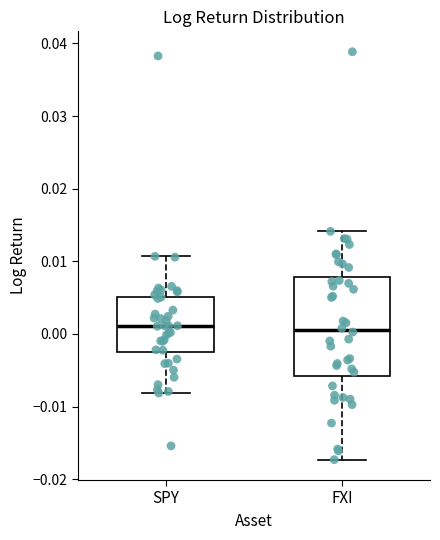

Reading left to right, transcribe this box plot: for each box, give where its median line is, the range the box spans, and where its two whiskers end, as read against the y-axis. The values are not printed on the chart, so give them approximately, as read against the axis.

SPY: median 0.001, box -0.003 to 0.005, whiskers -0.008 to 0.011
FXI: median 0.001, box -0.006 to 0.008, whiskers -0.017 to 0.014